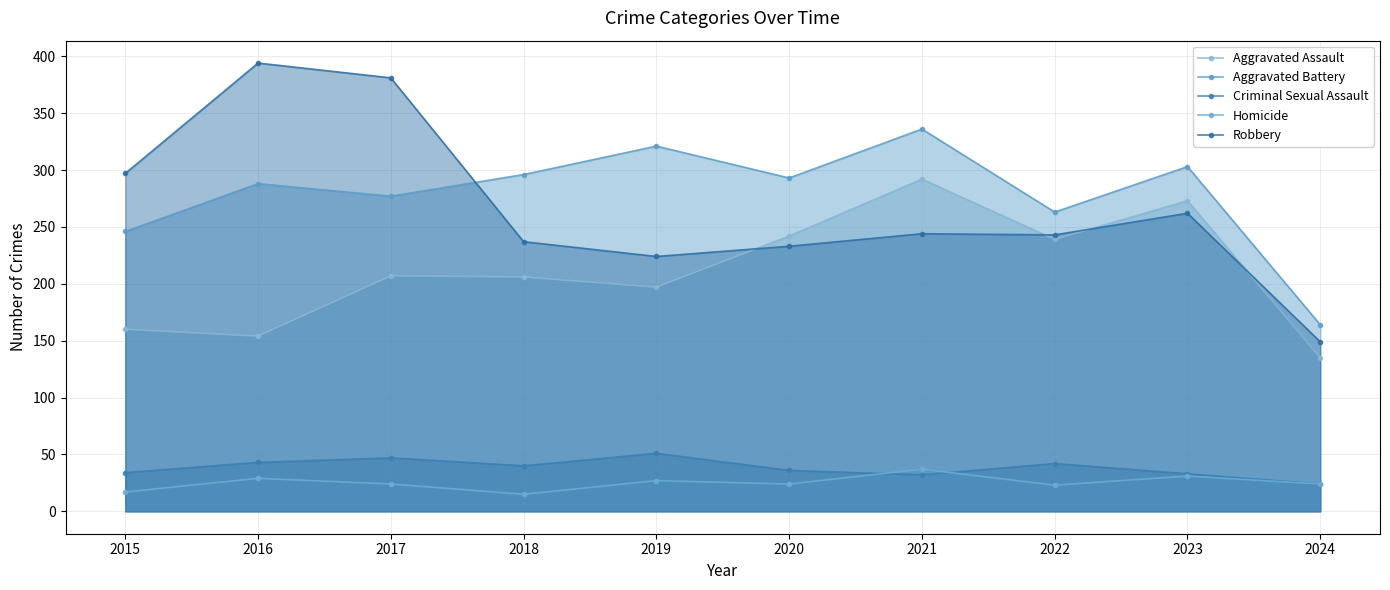

Which has a higher value, 2018 or 2015?

2018